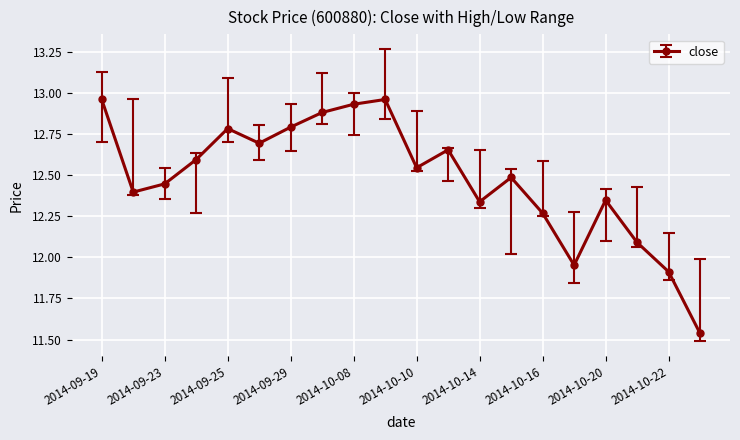

True or false: the data has more than 0 interior local peaks.

True